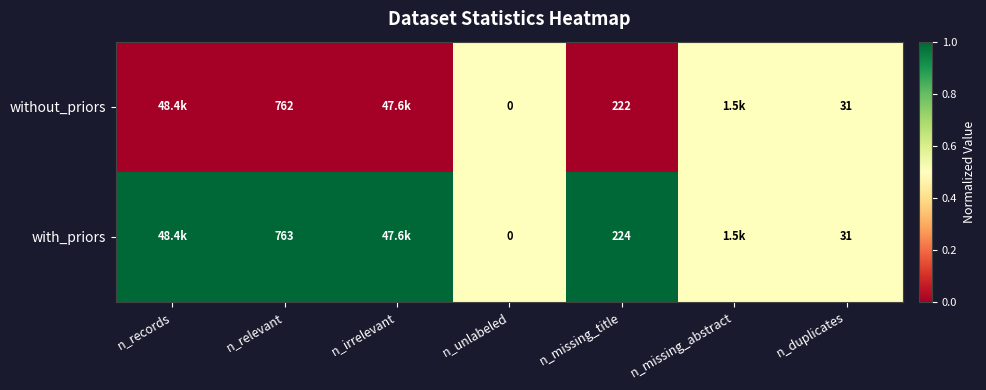

At which category is the sum across all series the highest?

n_records